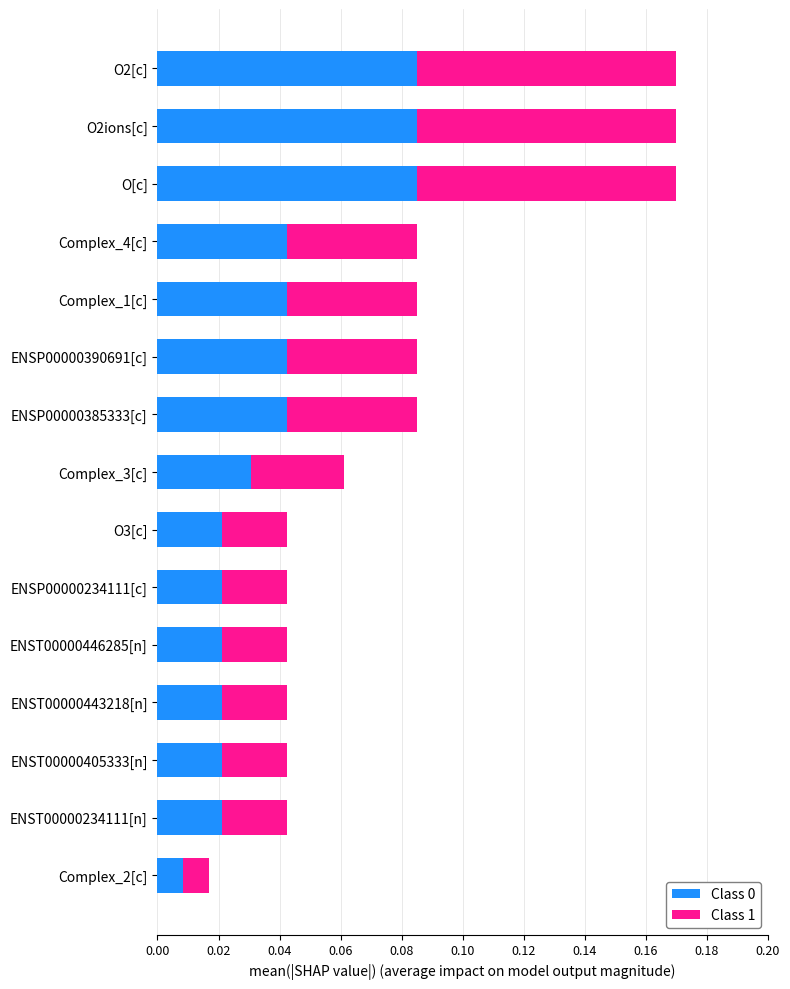

Count the Class 0 values in the range 0 to 1.

15